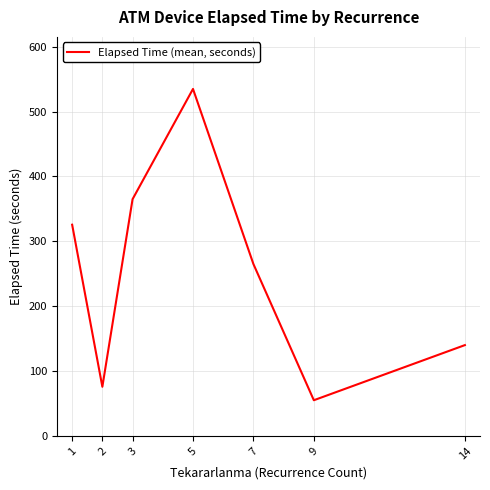

What is the difference between the second highest and second lowest values?

289.3